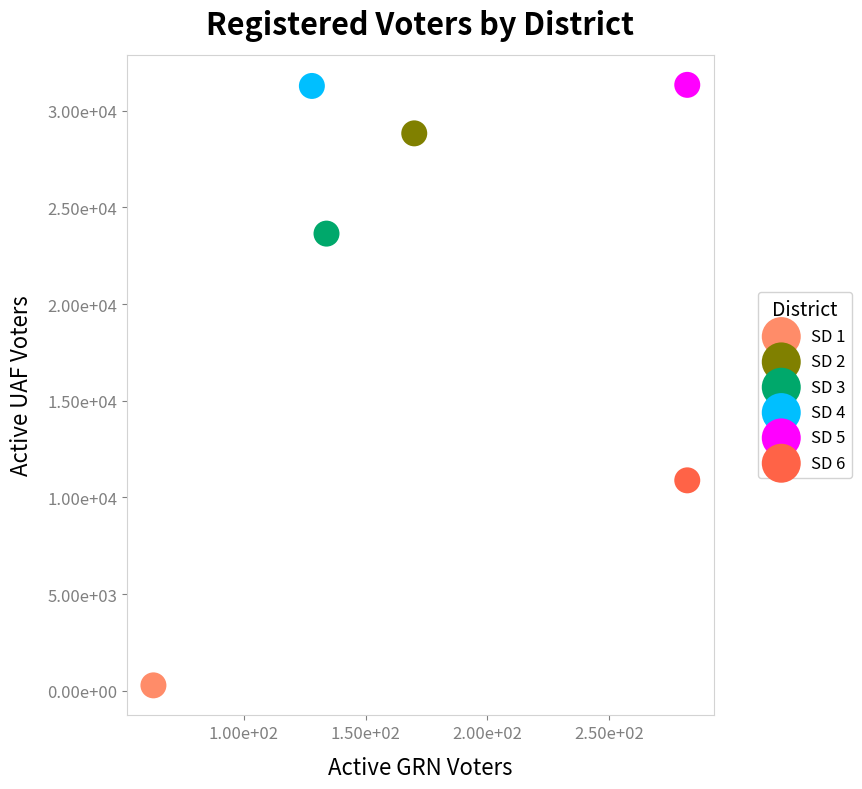

What are all the series names shown in the legend?

SD 1, SD 2, SD 3, SD 4, SD 5, SD 6